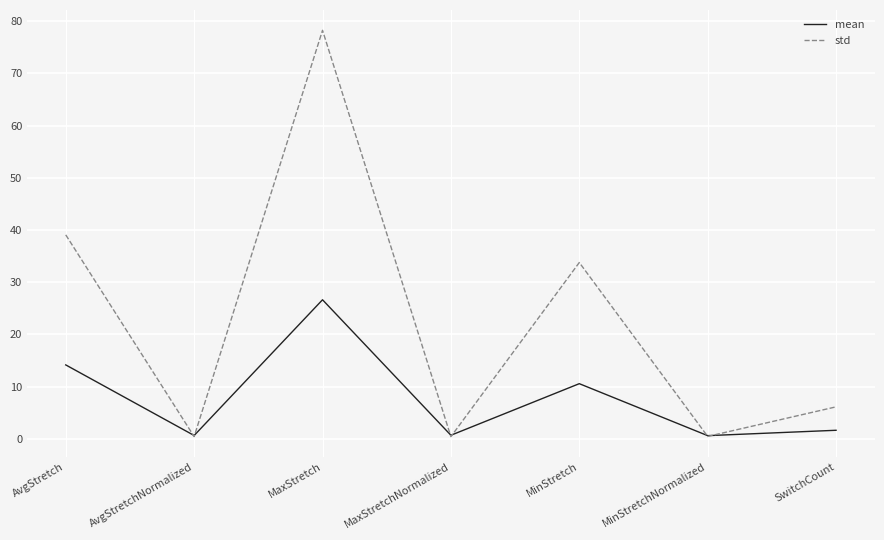

In std, how many points are lower than both neighbors (excluding endpoints)?

3